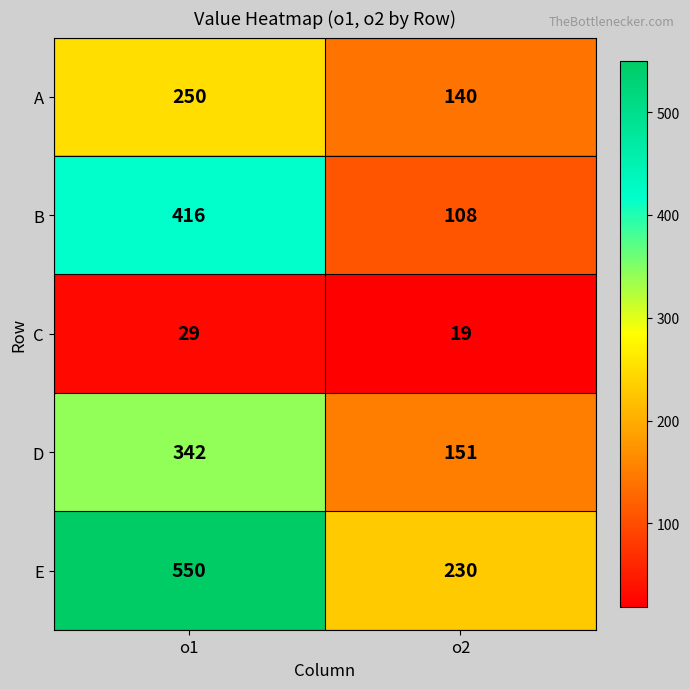

What is the total value across all series at o1?

1587